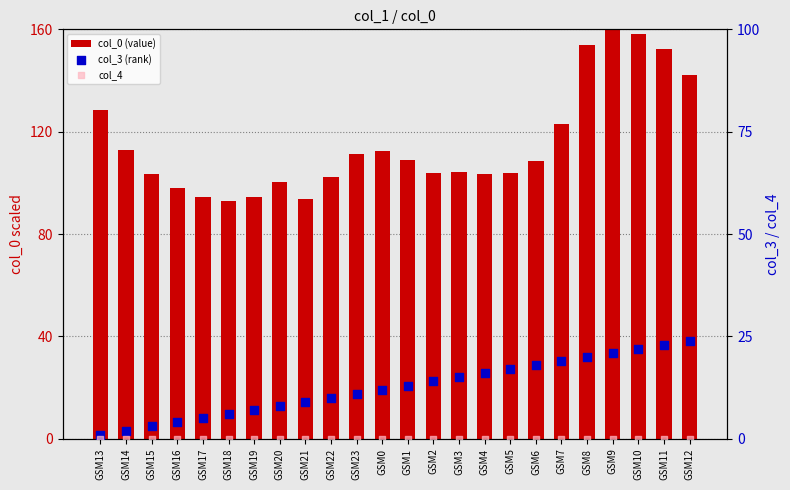

What are all the series names shown in the legend?

col_0 (value), col_3 (rank), col_4